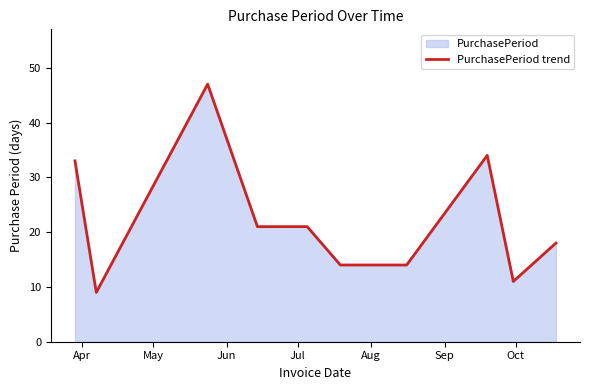

How many interior local peaks (higher than both neighbors) does the data have?

2